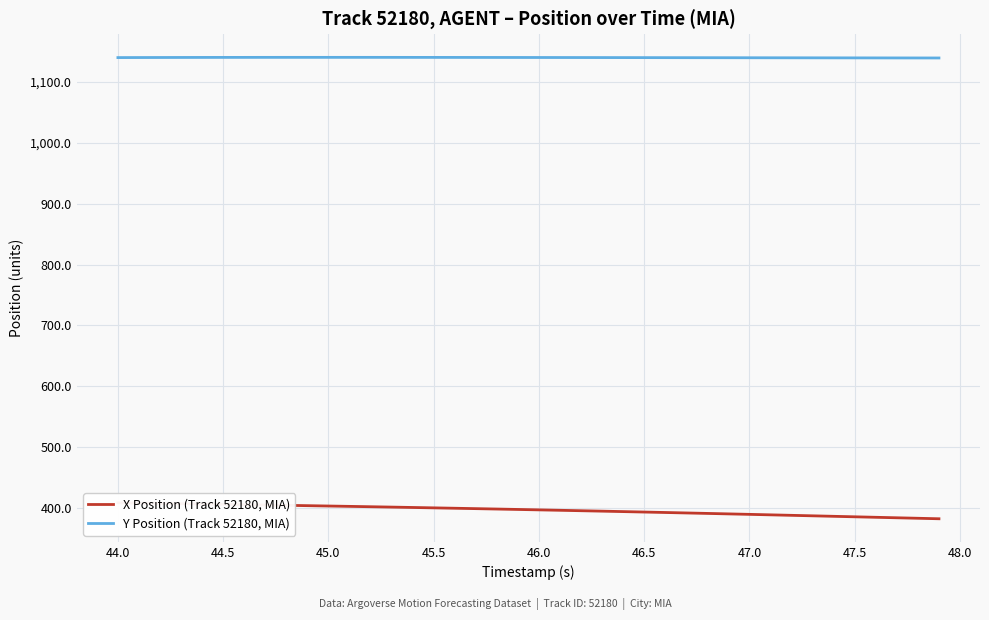

Is it true that Y Position (Track 52180, MIA) equals 1139.8 at 46.0?

True